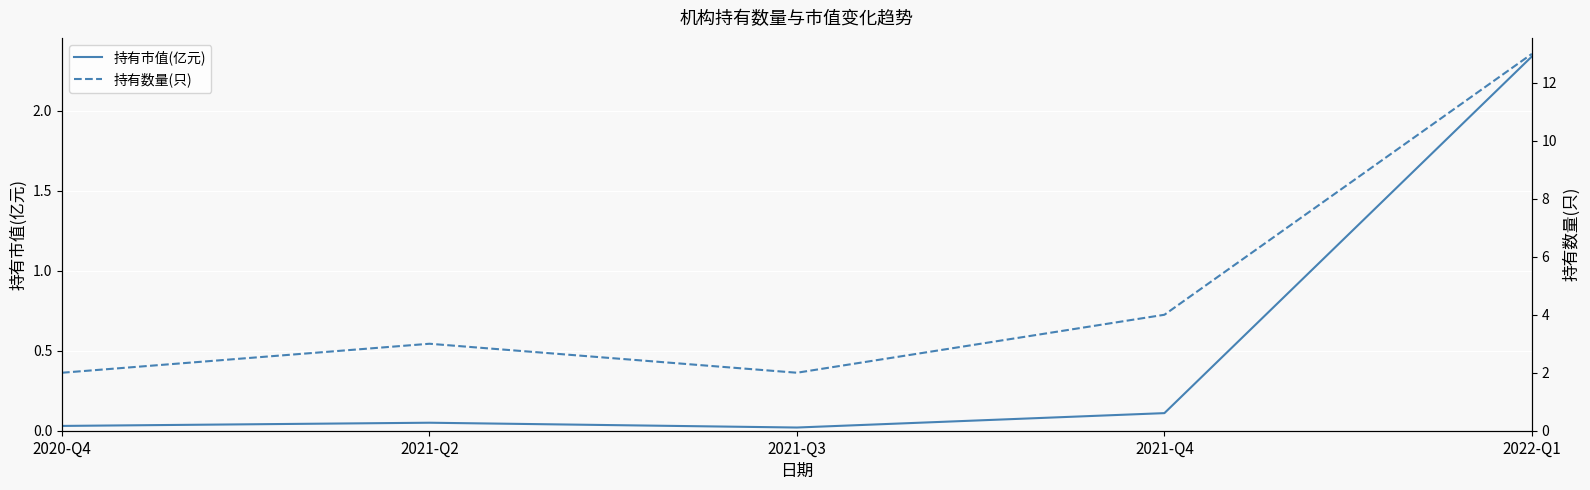

Between 2021-Q2 and 2020-Q4, which is larger?

2021-Q2